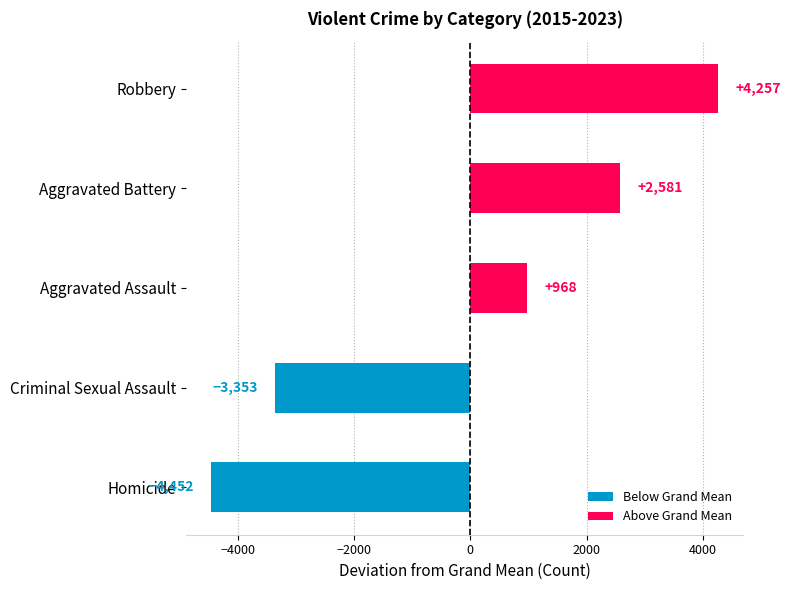

Which has a higher value, Criminal Sexual Assault or Robbery?

Robbery